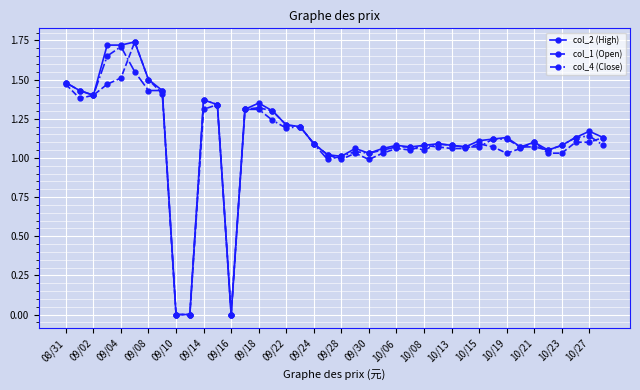

True or false: col_4 (Close) and col_1 (Open) cross at least once.

True